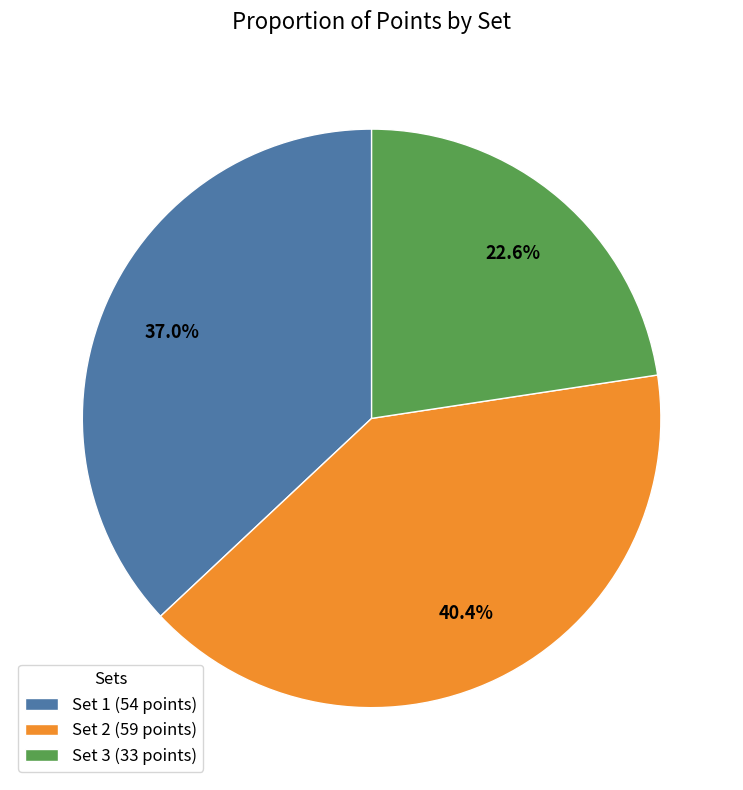

What is the total percentage of Set 3 and Set 2?

63.0%